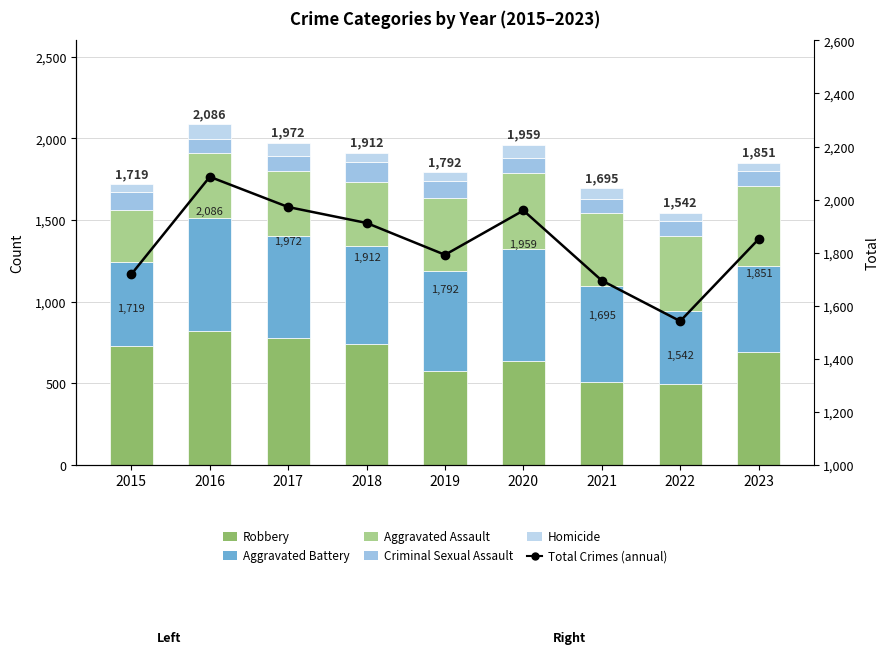

What value does the Aggravated Assault series have at 2021?

452